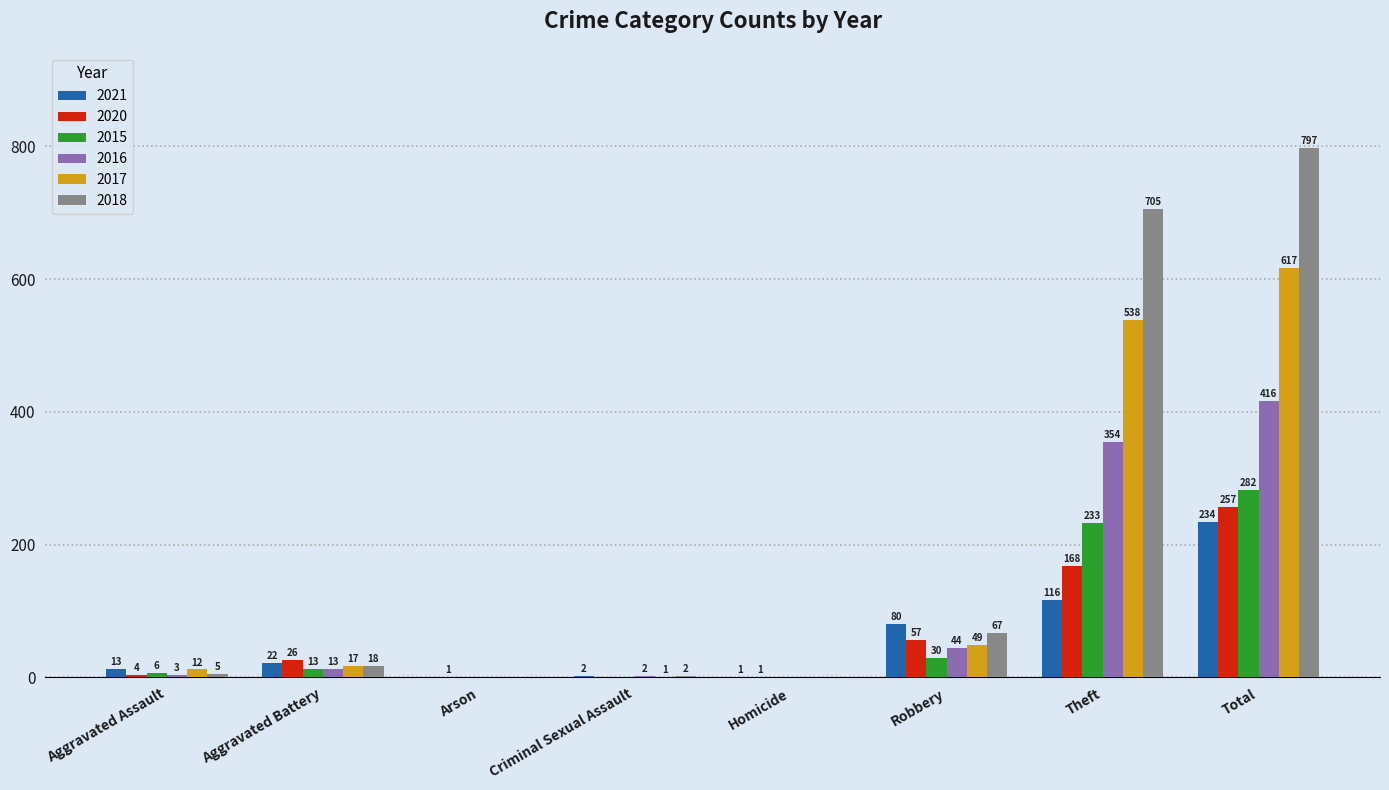

What is the spread (max minus min) of values at Arson?

1